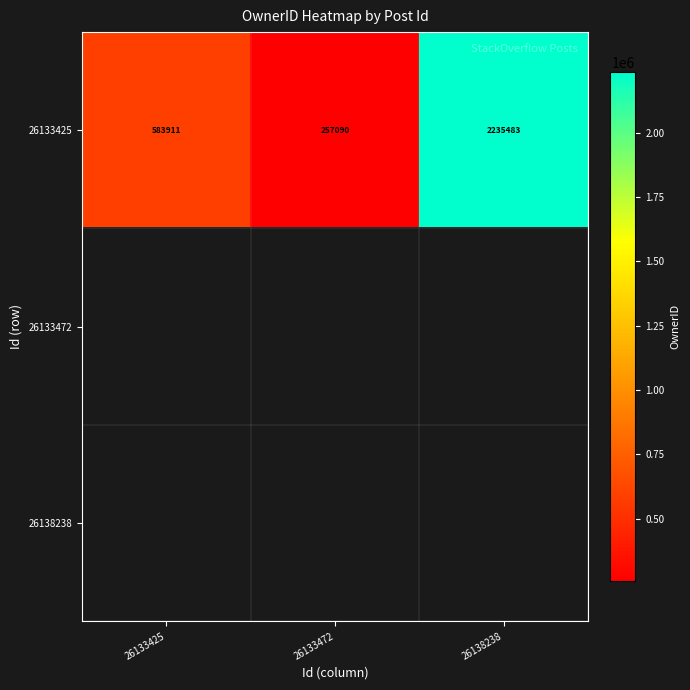

Read the 26133425 value at 26133472.

257090